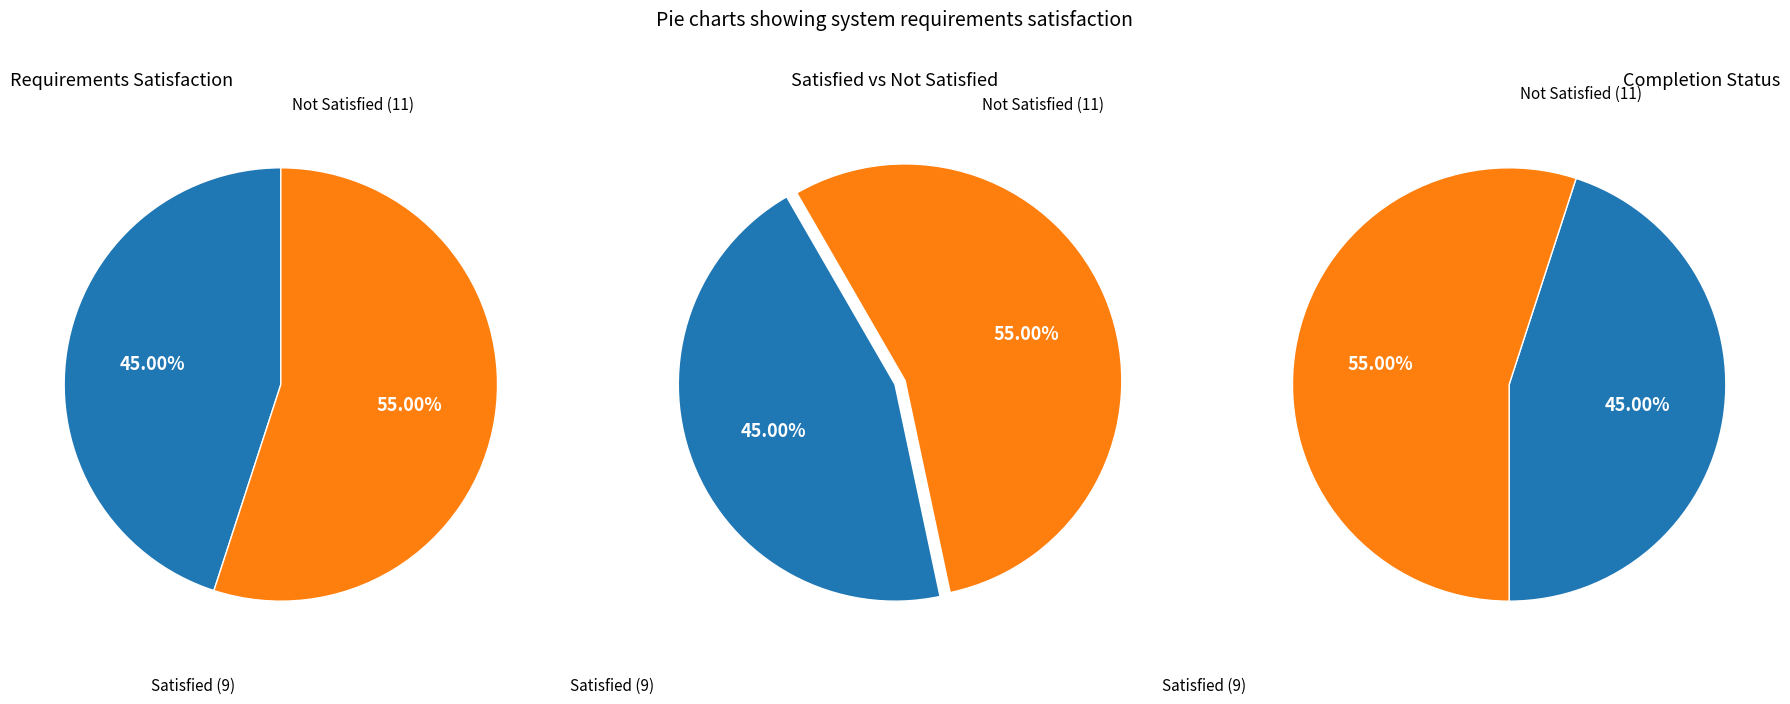

What percentage is the Not Satisfied slice, to the nearest percent?

55%